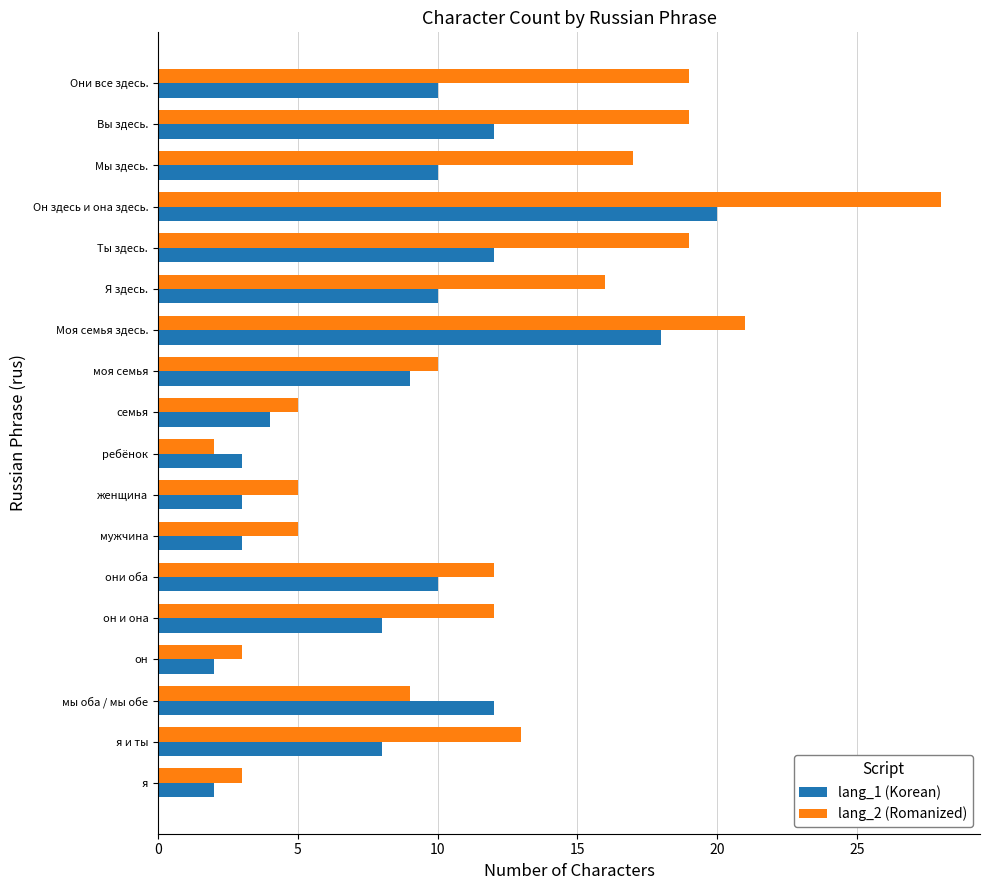

Which series has the widest spread of values?

lang_2 (Romanized)